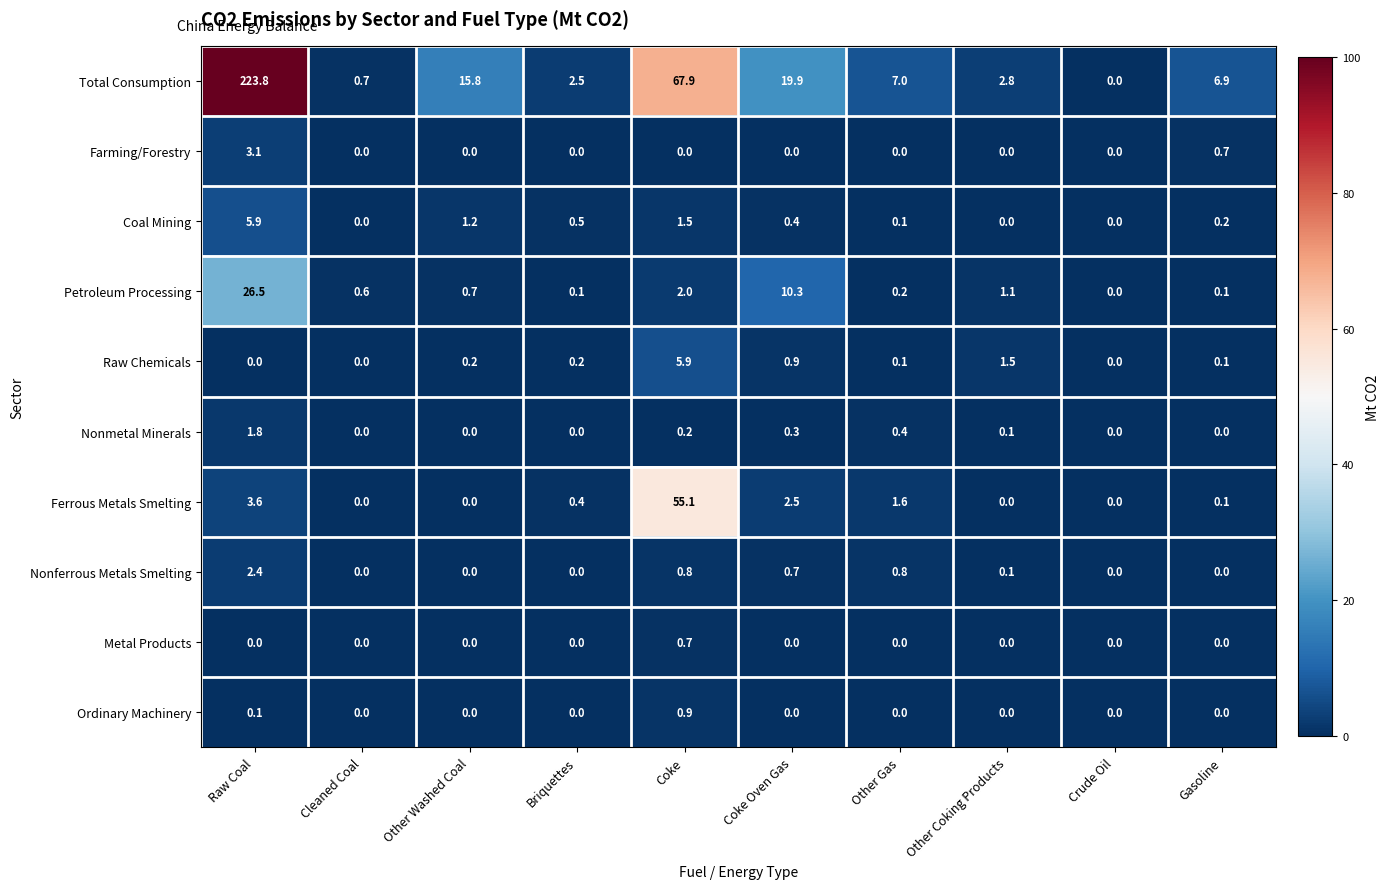

Is it true that Petroleum Processing equals 0.2 at Other Gas?

True